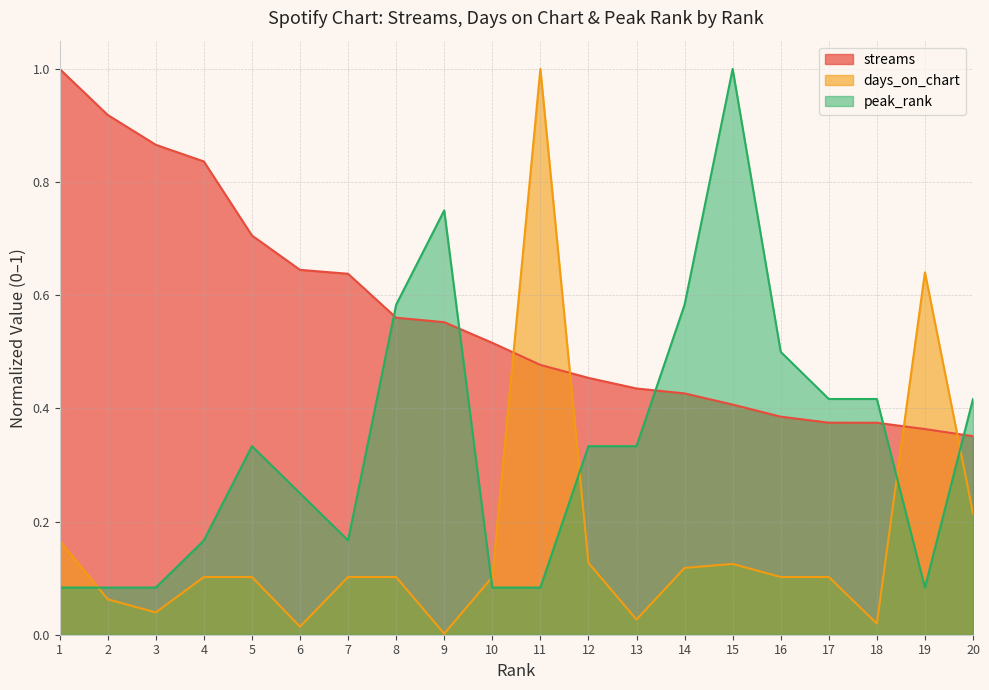

Reading left to right, extract all data points from this chart.

streams: 1=1.0	2=0.9	3=0.9	4=0.8	5=0.7	6=0.6	7=0.6	8=0.6	9=0.6	10=0.5	11=0.5	12=0.5	13=0.4	14=0.4	15=0.4	16=0.4	17=0.4	18=0.4	19=0.4	20=0.4
days_on_chart: 1=0.2	2=0.1	3=0.0	4=0.1	5=0.1	6=0.0	7=0.1	8=0.1	9=0.0	10=0.1	11=1.0	12=0.1	13=0.0	14=0.1	15=0.1	16=0.1	17=0.1	18=0.0	19=0.6	20=0.2
peak_rank: 1=0.1	2=0.1	3=0.1	4=0.2	5=0.3	6=0.2	7=0.2	8=0.6	9=0.8	10=0.1	11=0.1	12=0.3	13=0.3	14=0.6	15=1.0	16=0.5	17=0.4	18=0.4	19=0.1	20=0.4